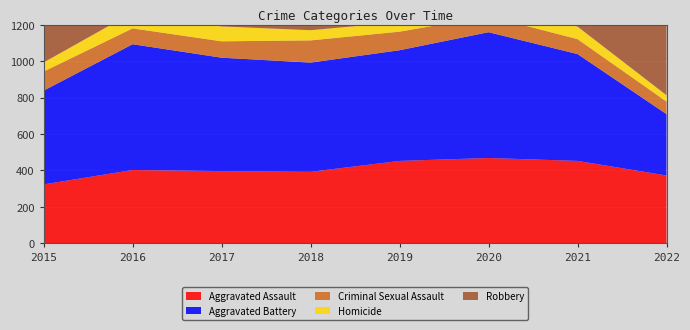

Reading left to right, extract all data points from this chart.

Aggravated Assault: 323	402	396	392	452	468	452	372
Aggravated Battery: 515	691	623	600	608	691	587	337
Criminal Sexual Assault: 105	87	90	122	102	88	82	69
Homicide: 50	87	82	56	53	81	69	35
Robbery: 726	819	780	741	577	639	506	390